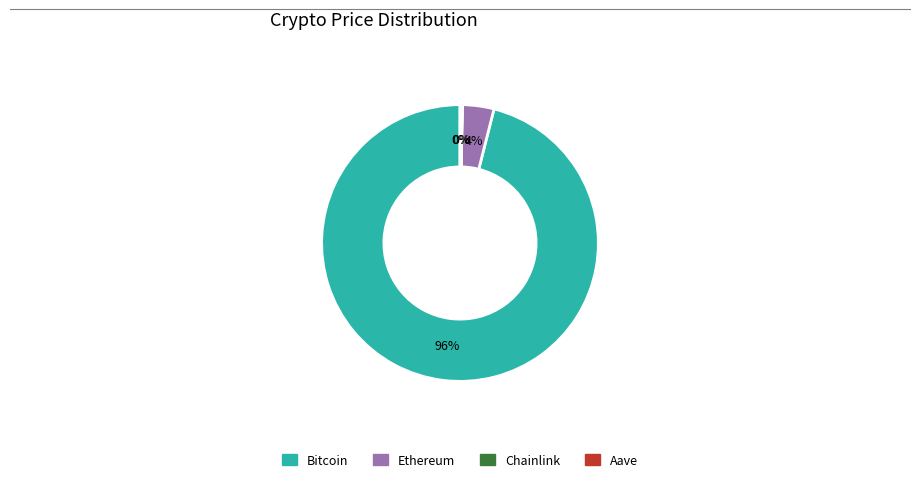

Is there any slice that represents more than half of the pie?

Yes